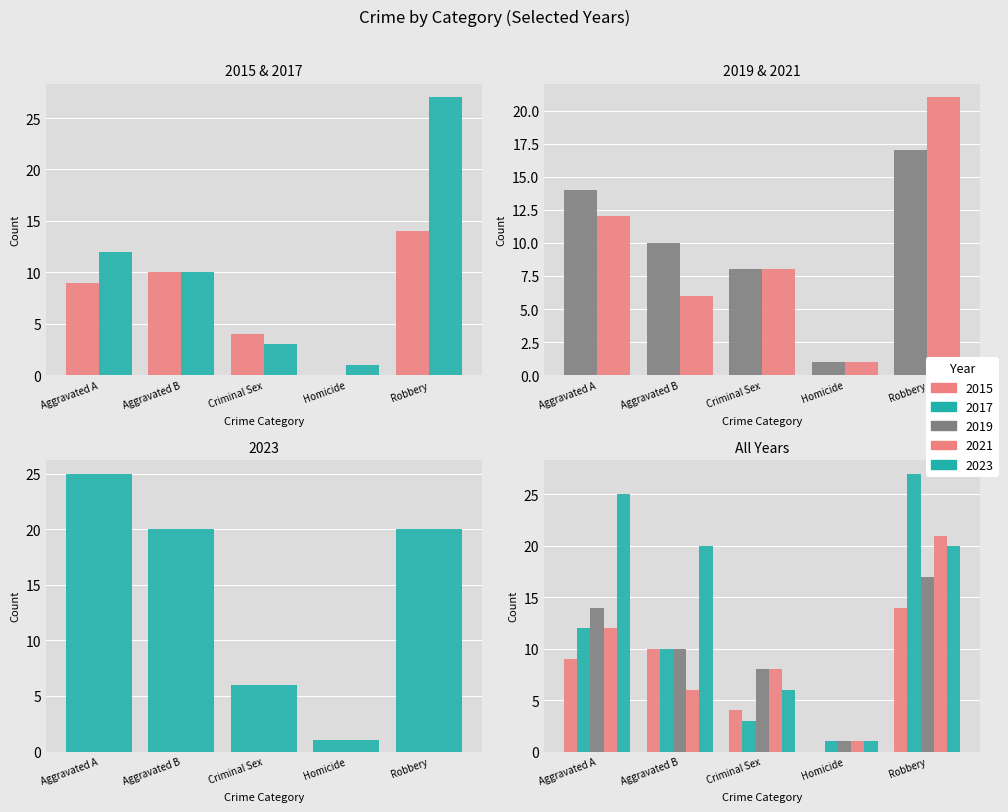

Are the bars horizontal?

No